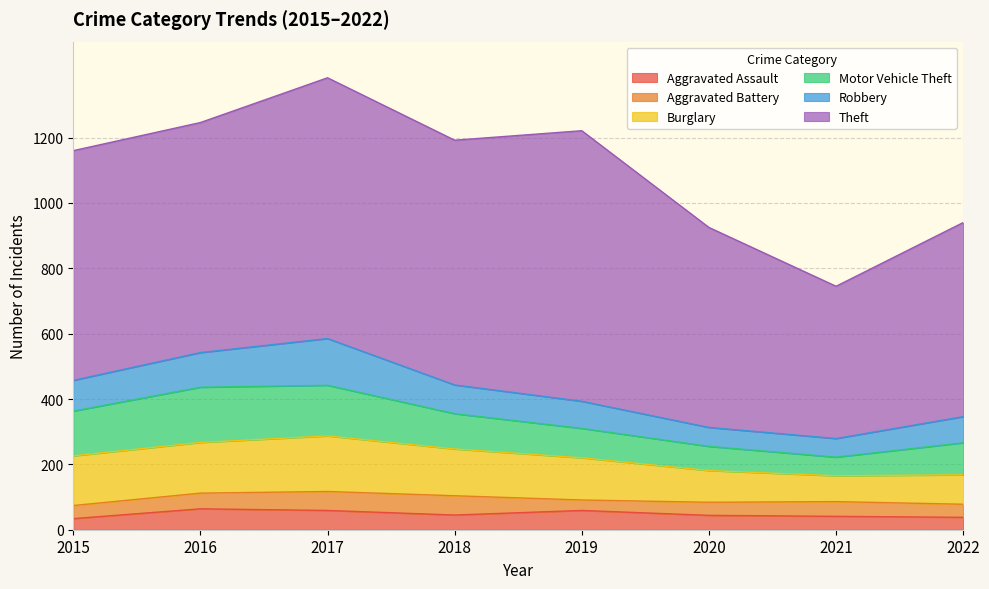

True or false: Burglary and Robbery cross at least once.

False